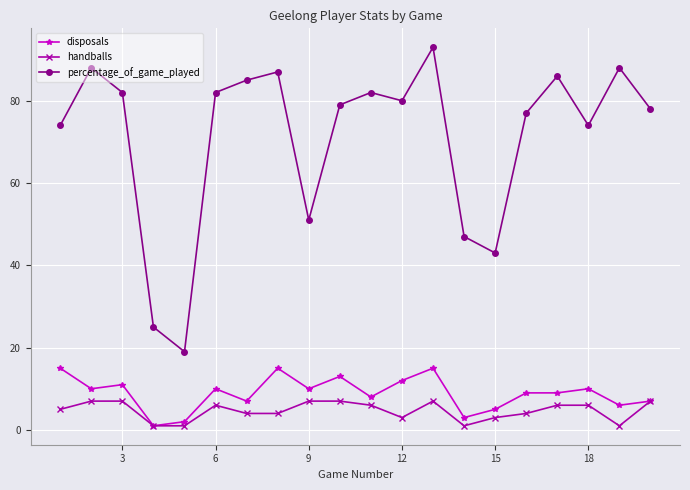

Which series has the widest spread of values?

percentage_of_game_played